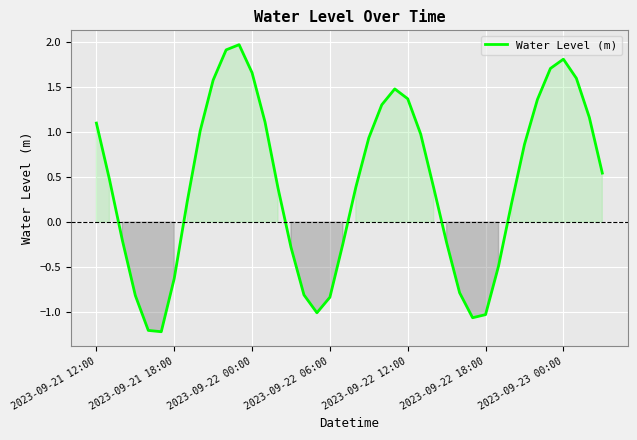

What is the maximum value shown in the chart?

2.0